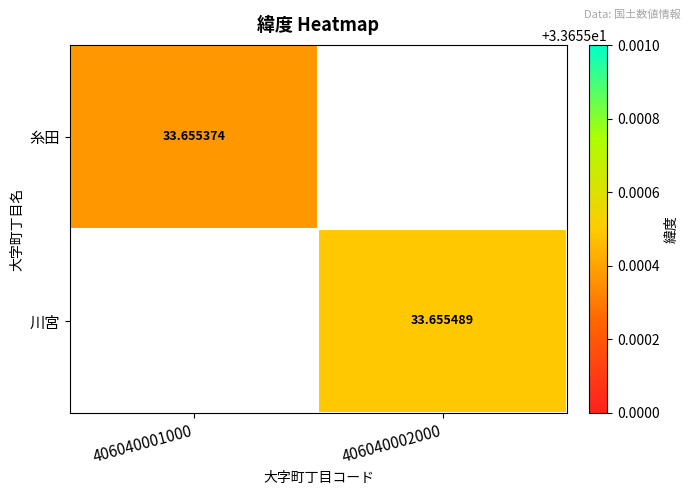

At which label does 糸田 reach its peak?

406040001000